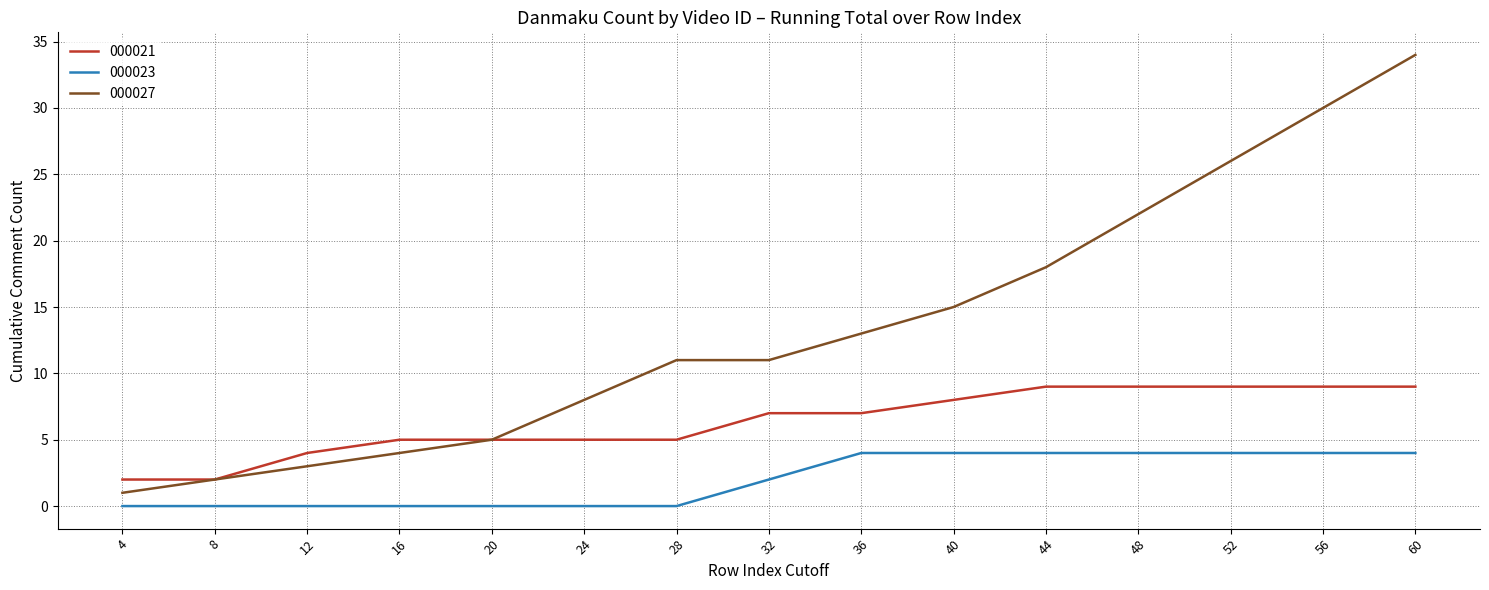

At which label does 000027 reach its peak?

60